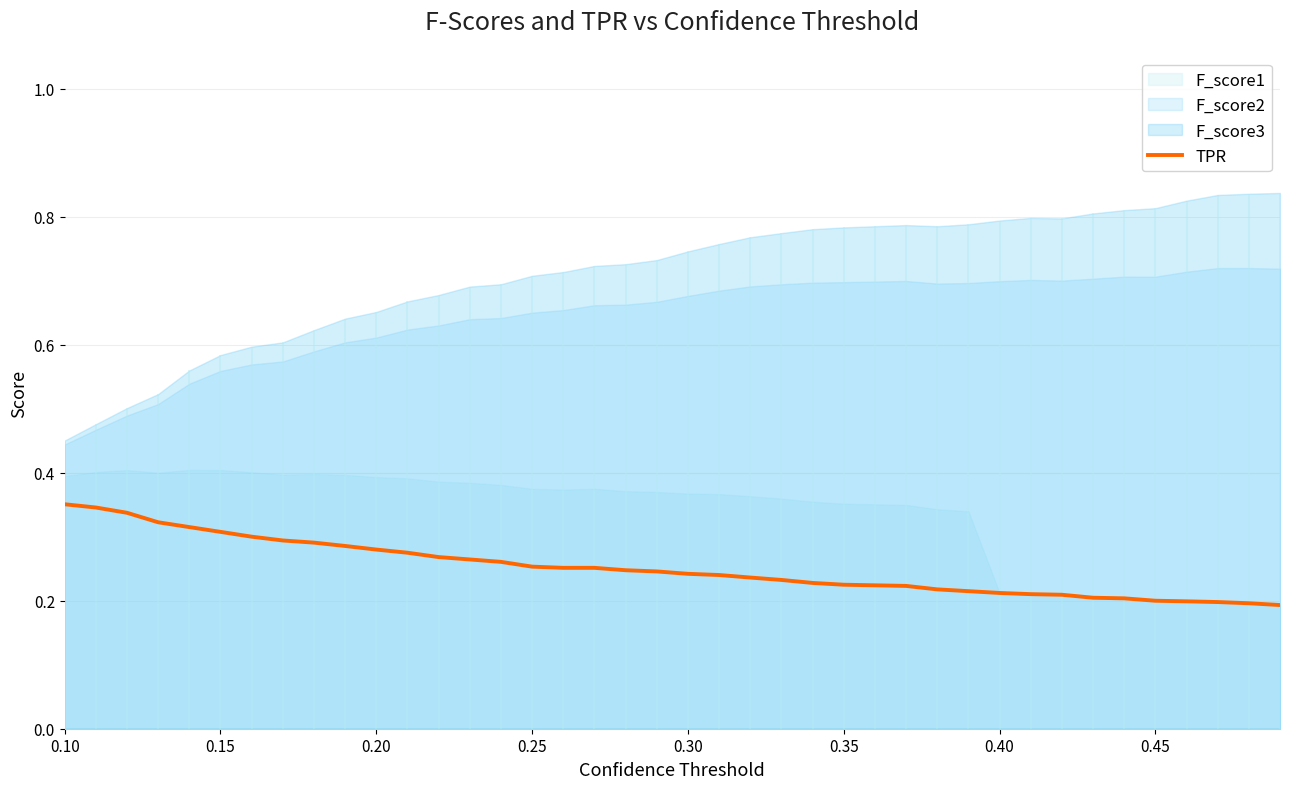

True or false: the data shows 0.5 at 0.15.

False